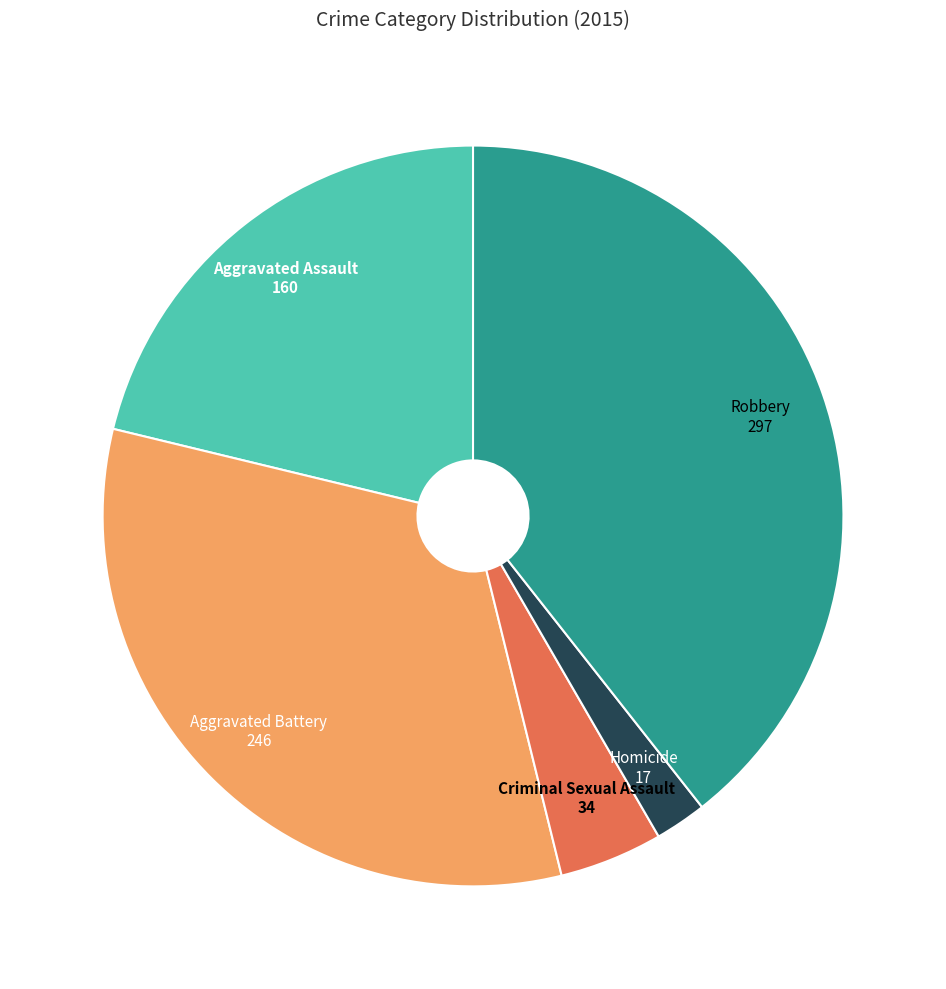

Which category has the biggest portion of the pie?

Robbery